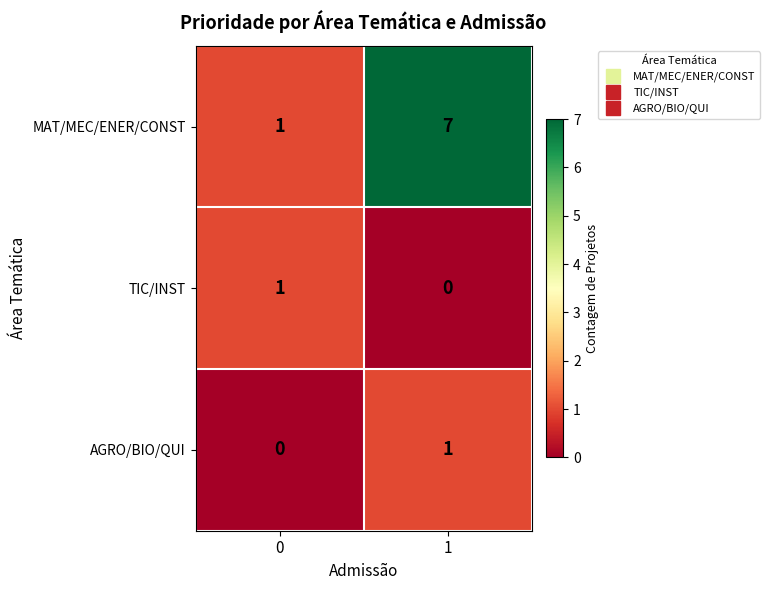

At how many categories does at least one series exceed 2?

1